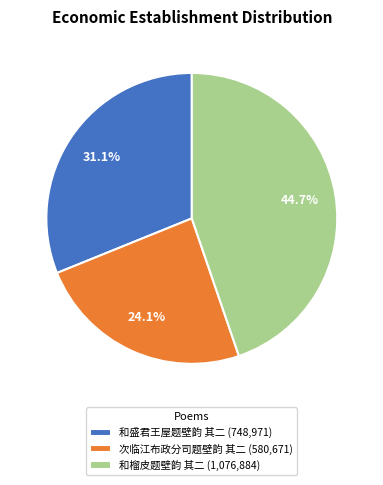

Is there any slice that represents more than half of the pie?

No